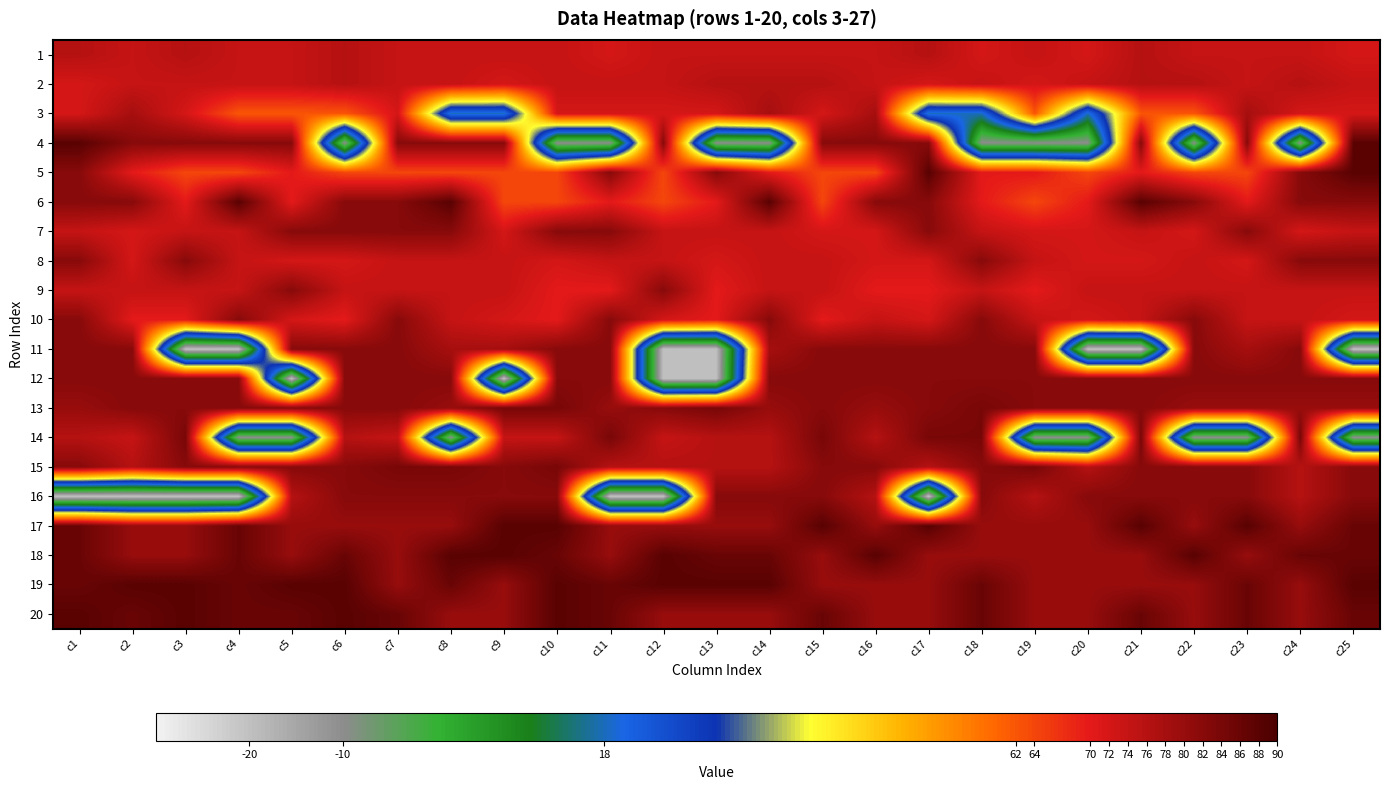

Count the number of data series in this chart.

20